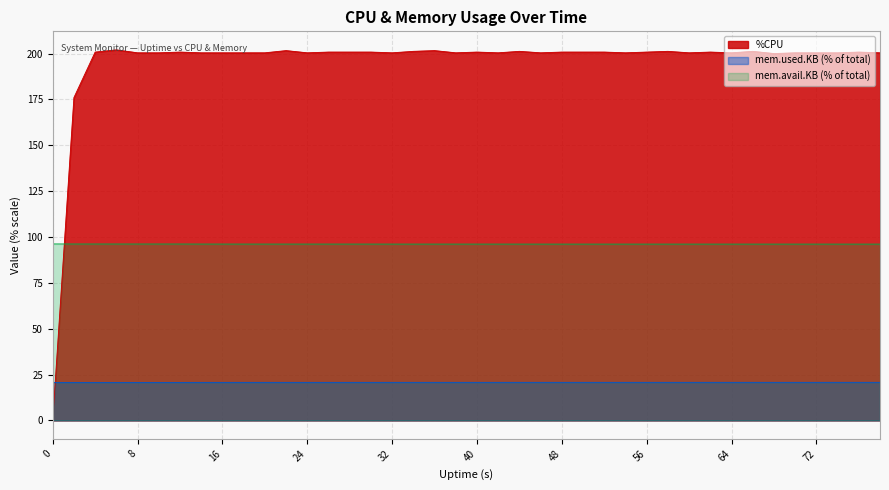

True or false: mem.avail.KB and mem.used.KB intersect in this chart.

False